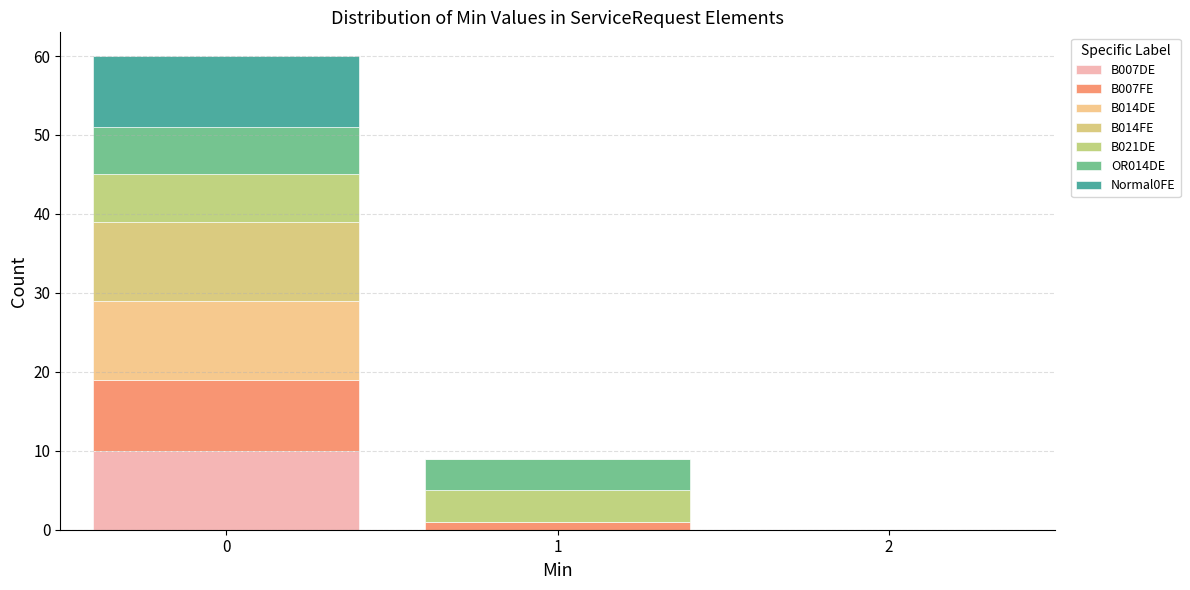

Which range on the x-axis has the tallest stacked bar (by total height)?

-0.5 to 0.5